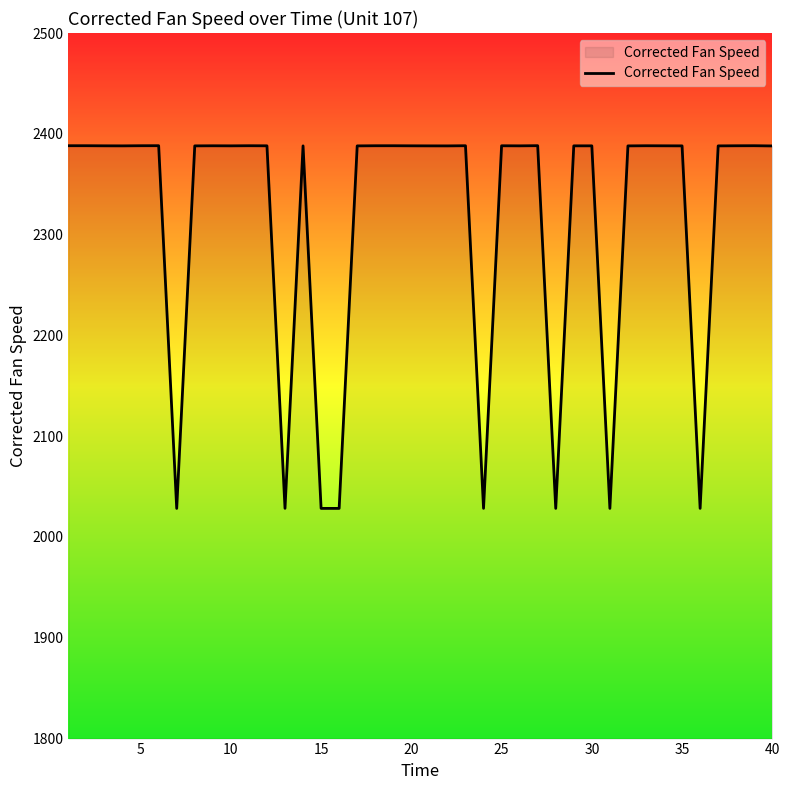

What is the smallest value displayed?

2028.4